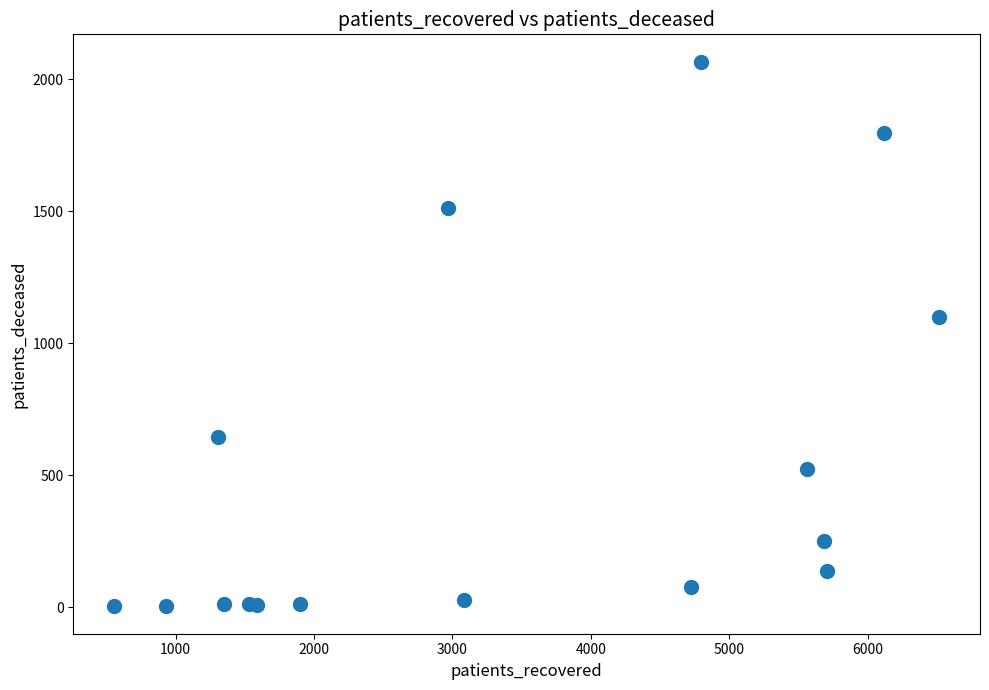

What Y value in the scatter plot is closest to 1034?

1098